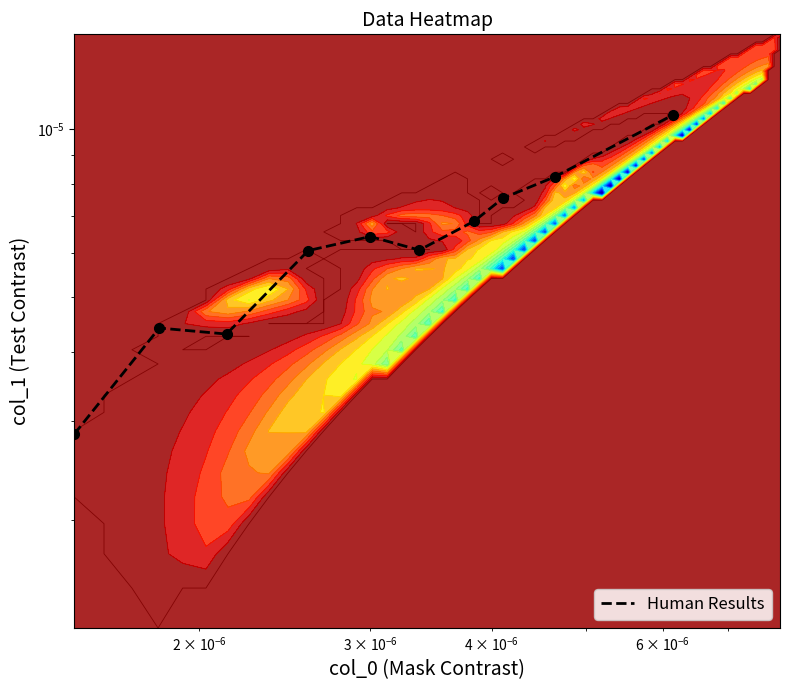

The value at 7 is 0.0. True or false?

False